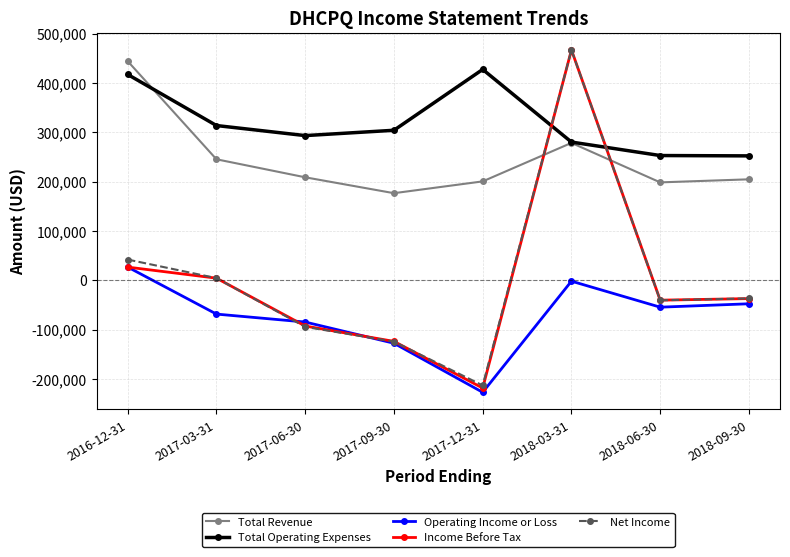

At which label does Net Income reach its minimum?

2017-12-31